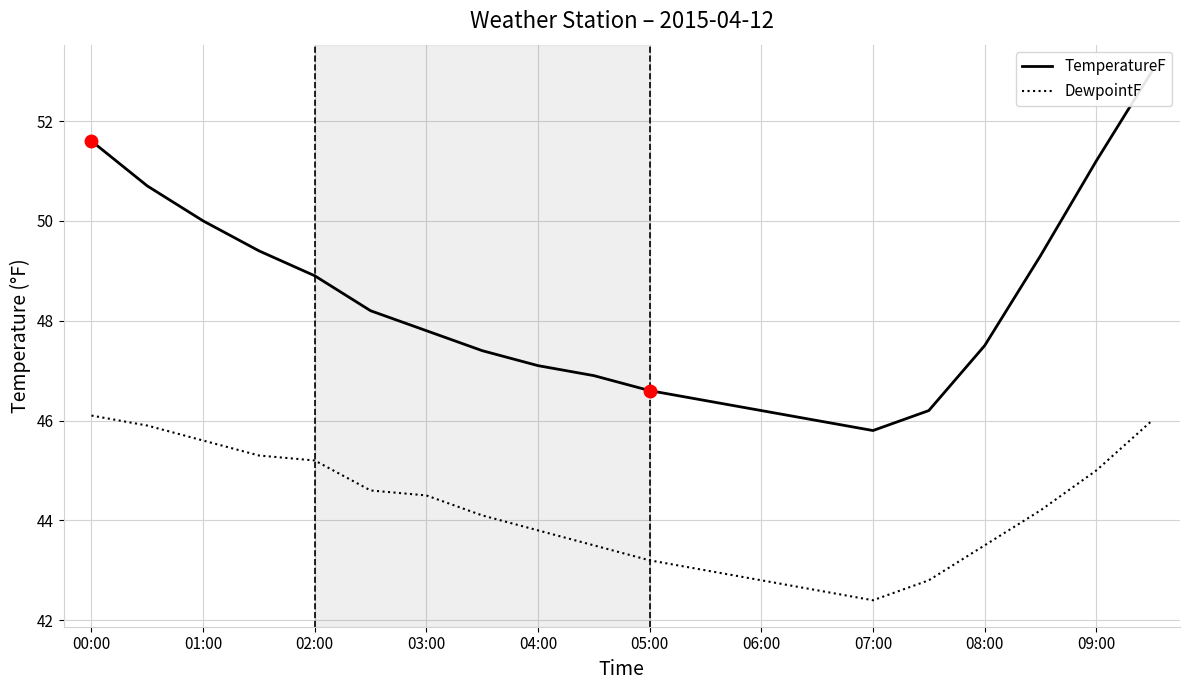

What is the difference between the maximum and minimum values in the TemperatureF series?

7.2